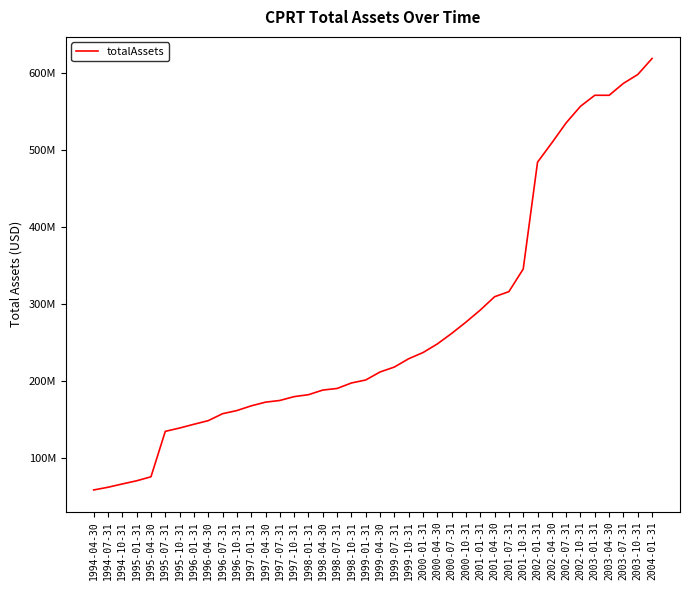

Where is the first local minimum?

2003-04-30